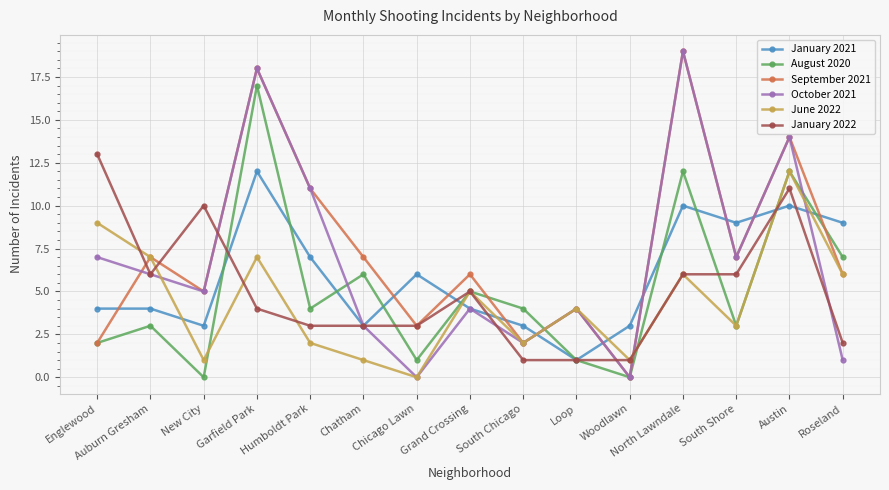

What is the difference between the maximum and minimum values in the September 2021 series?

19